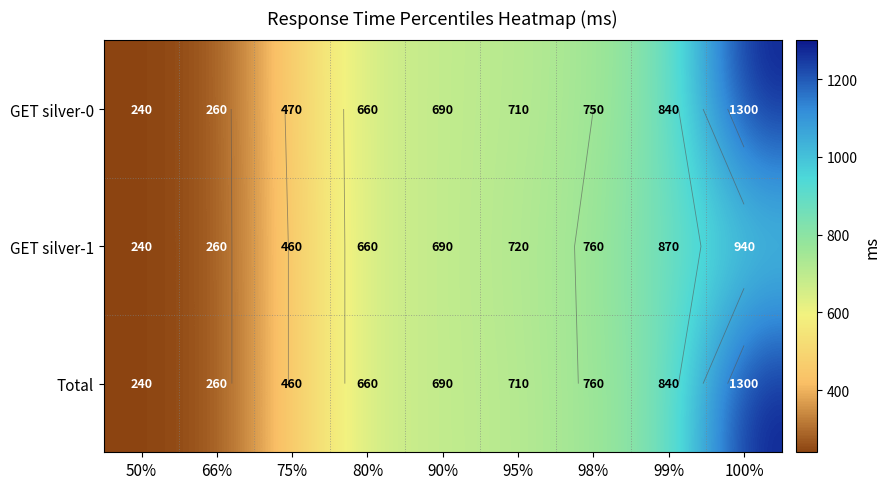

Which has a higher value, 66% or 100%?

100%